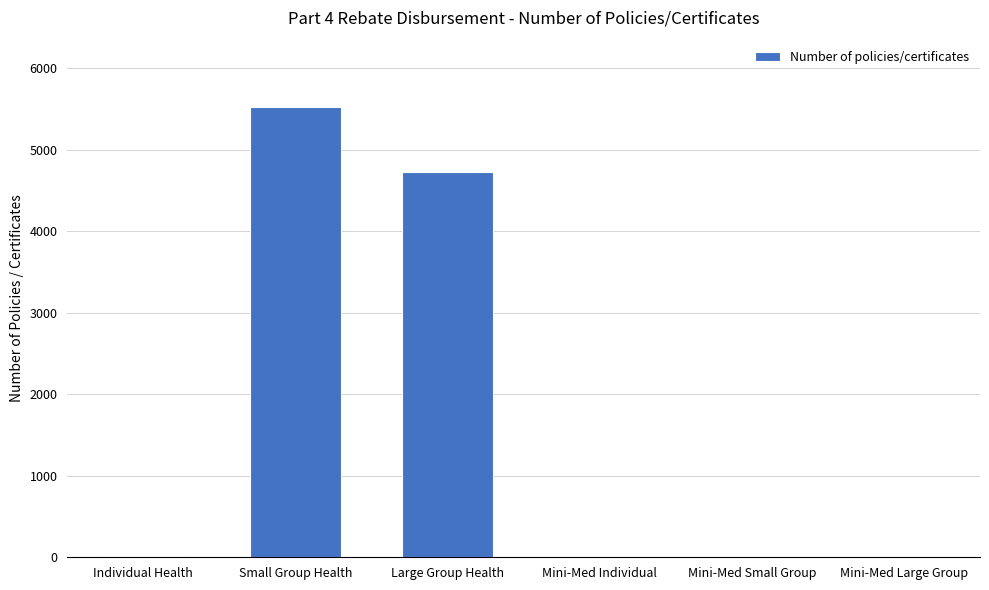

Where is the data nearest to the value 2760?

Large Group Health